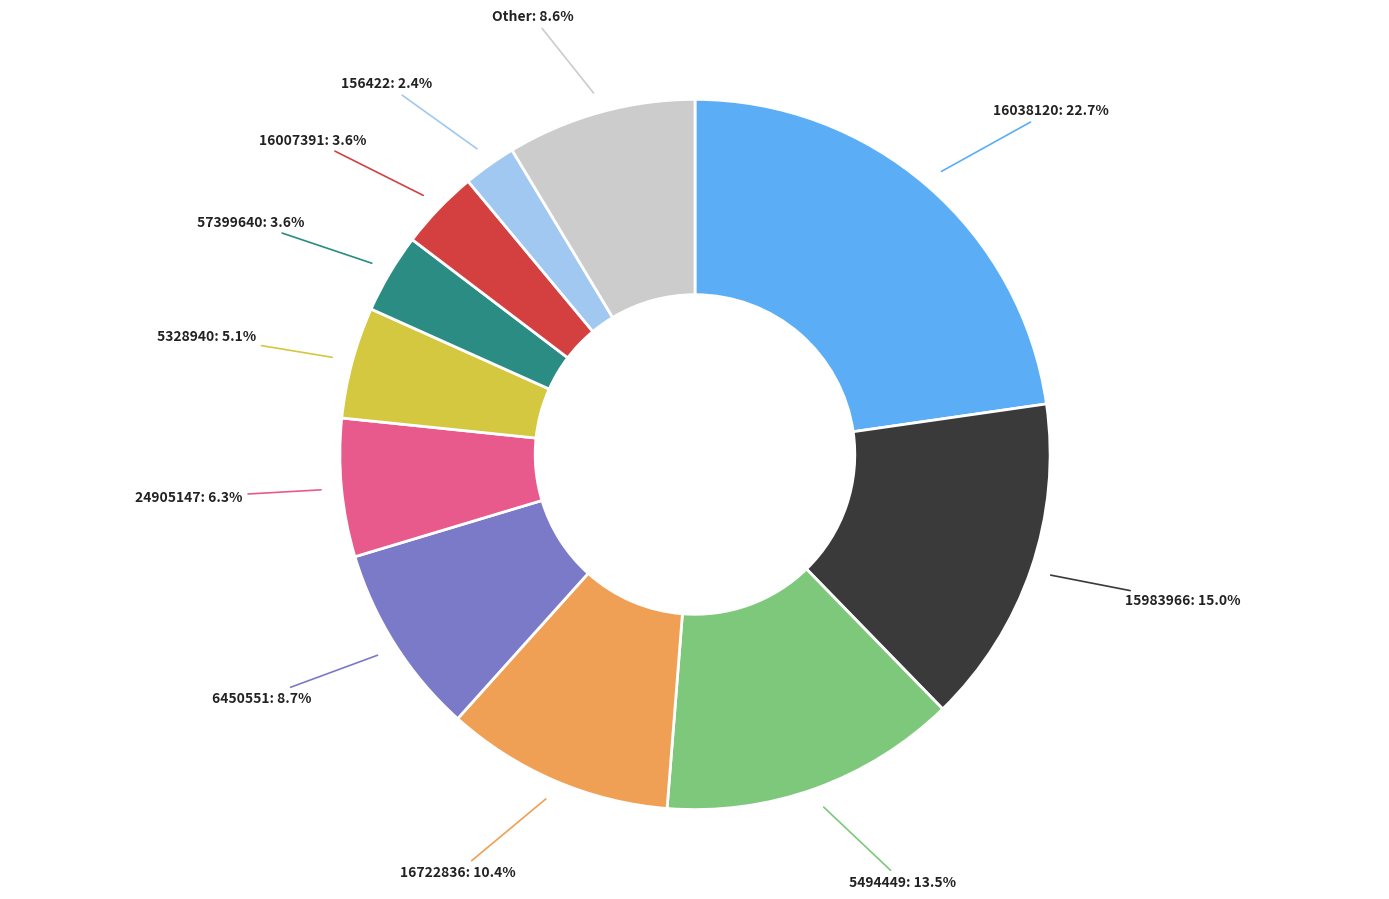

Is there any slice that represents more than half of the pie?

No